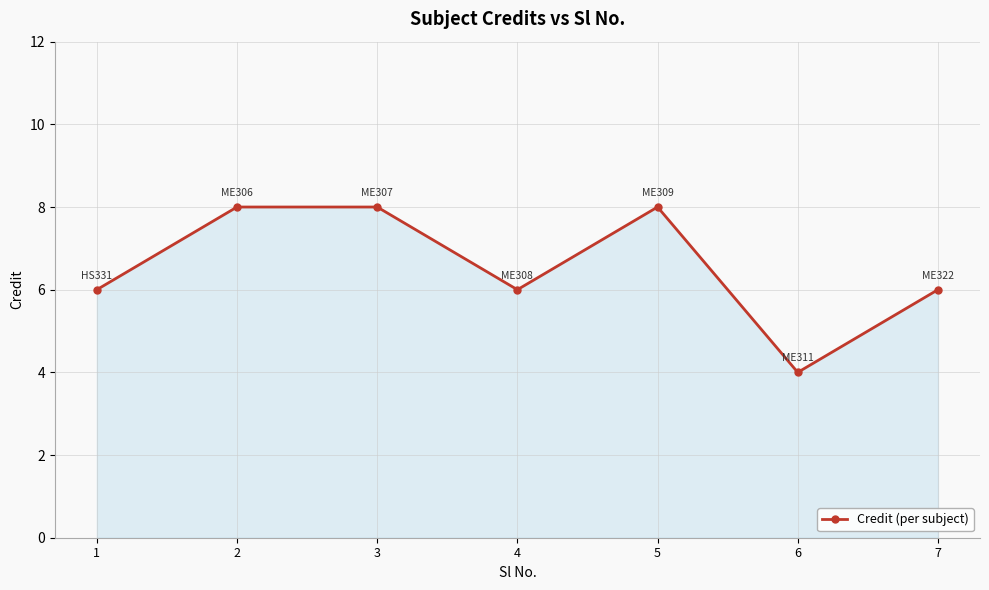

Approximately how many times larger is the value at 3 compared to 6?

2.0